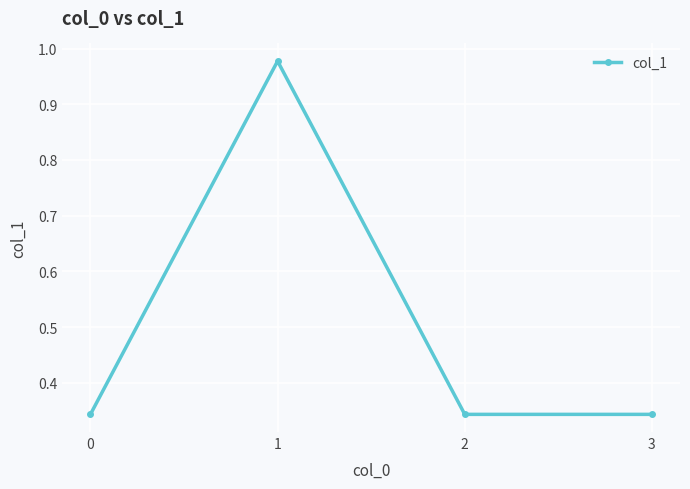

How many points are higher than both their immediate neighbors (excluding endpoints)?

1